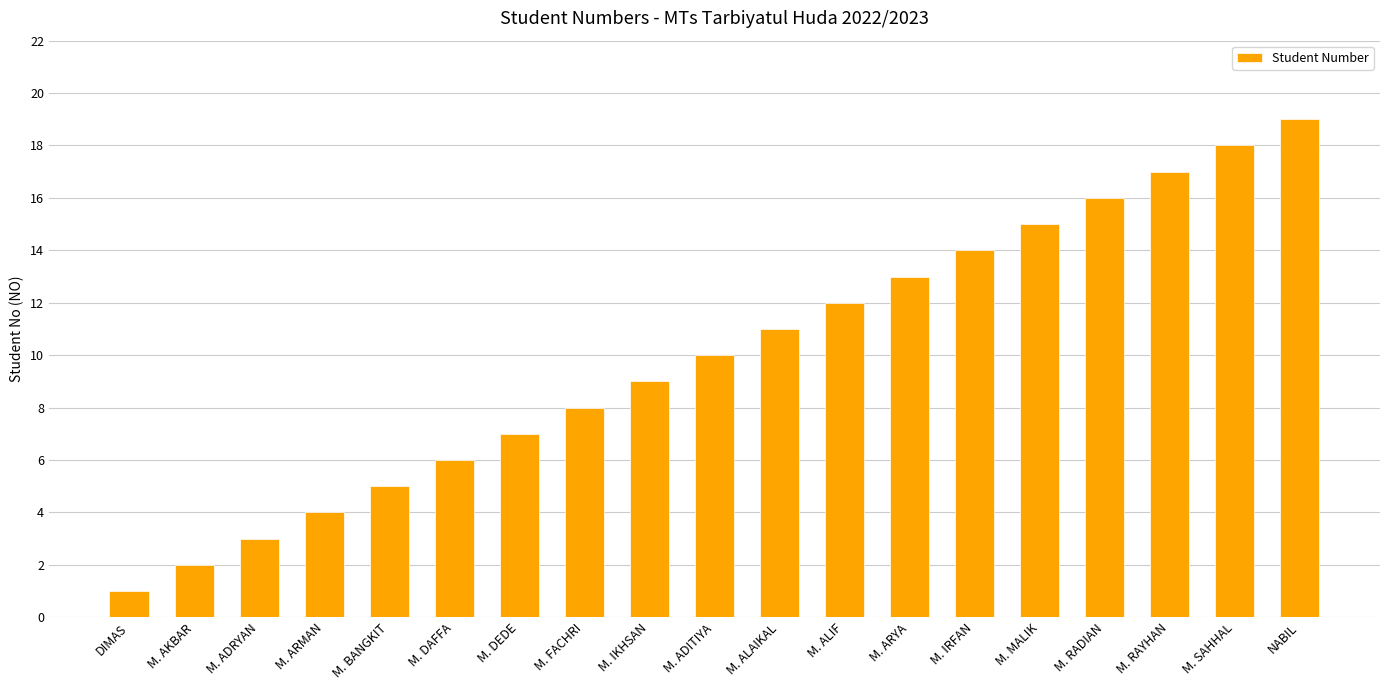

What is the value of the 19th bar from the left?

19